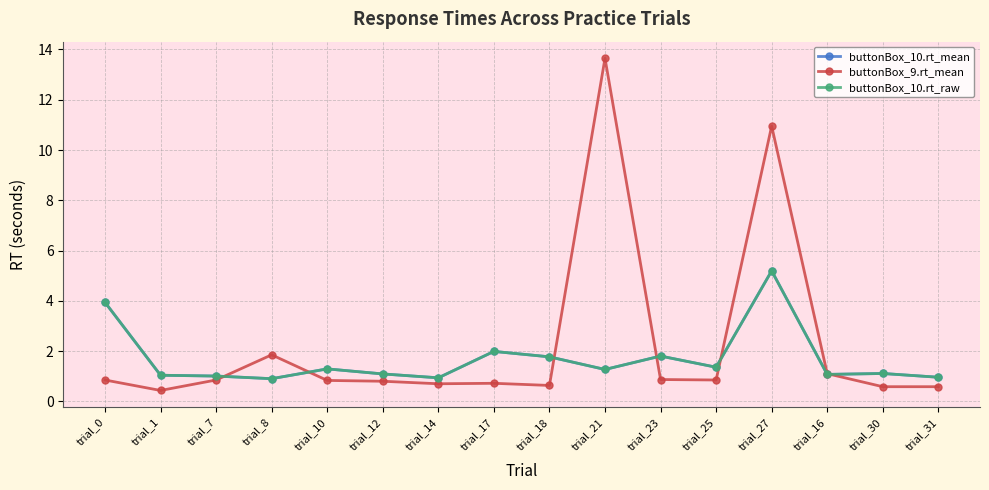

Reading right to left, extract all data points from this chart.

buttonBox_10.rt_mean: 1.0	1.1	1.1	5.2	1.4	1.8	1.3	1.8	2.0	0.9	1.1	1.3	0.9	1.0	1.0	3.9
buttonBox_9.rt_mean: 0.6	0.6	1.1	11.0	0.8	0.9	13.7	0.6	0.7	0.7	0.8	0.8	1.8	0.8	0.4	0.8
buttonBox_10.rt_raw: 1.0	1.1	1.1	5.2	1.4	1.8	1.3	1.8	2.0	0.9	1.1	1.3	0.9	1.0	1.0	3.9